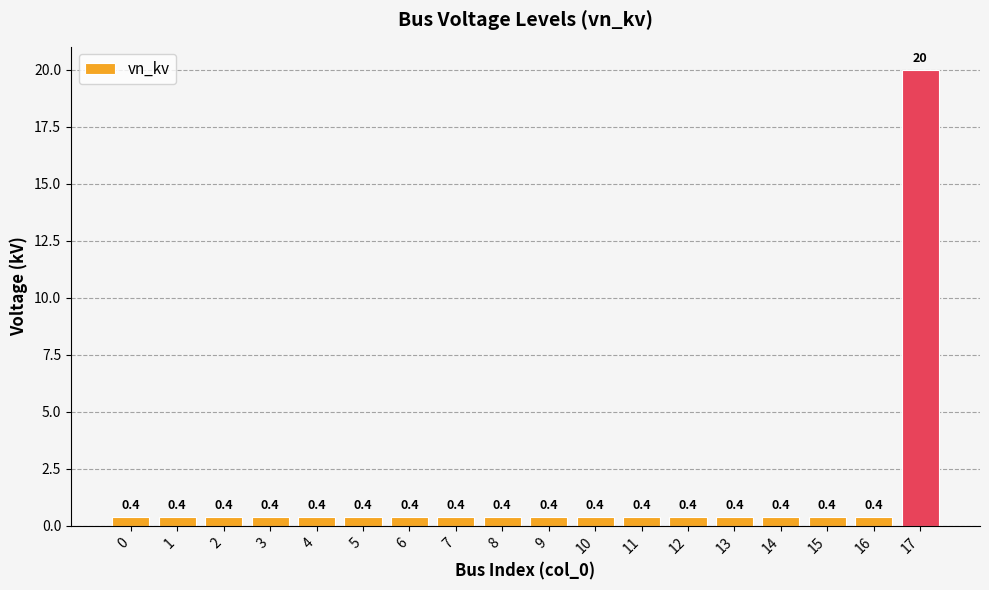

Reading right to left, extract all data points from this chart.

17=20.0	16=0.4	15=0.4	14=0.4	13=0.4	12=0.4	11=0.4	10=0.4	9=0.4	8=0.4	7=0.4	6=0.4	5=0.4	4=0.4	3=0.4	2=0.4	1=0.4	0=0.4